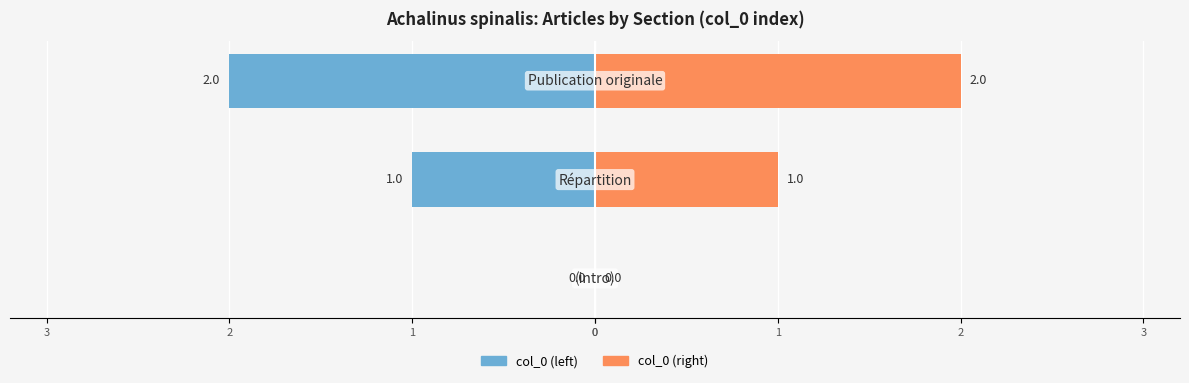

What is the spread (max minus min) of values at 2?

4